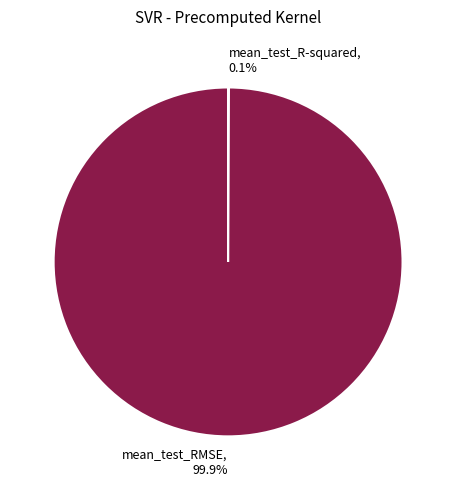

Is there a majority slice in this chart?

Yes